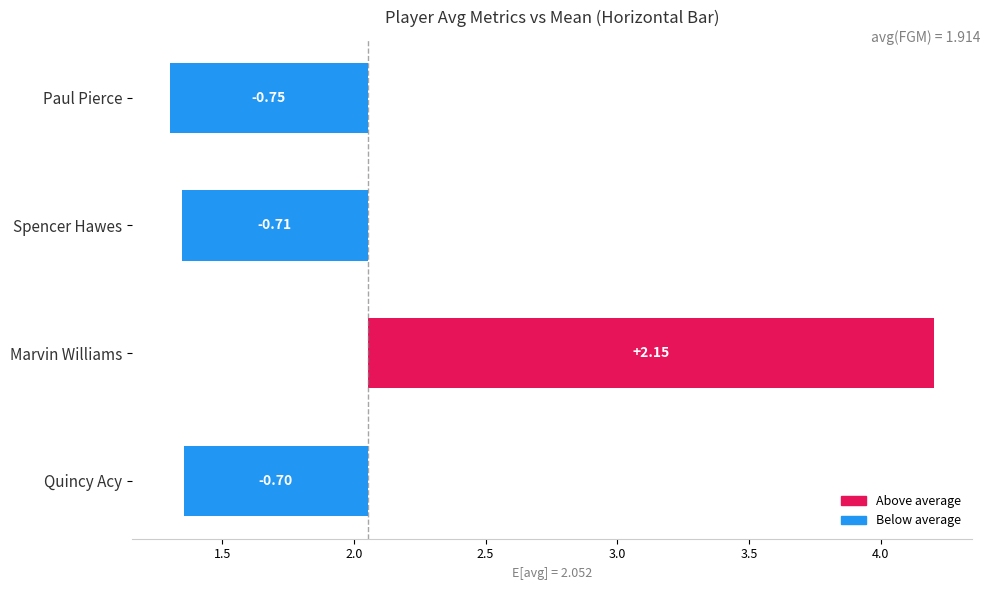

Are the bars horizontal?

Yes